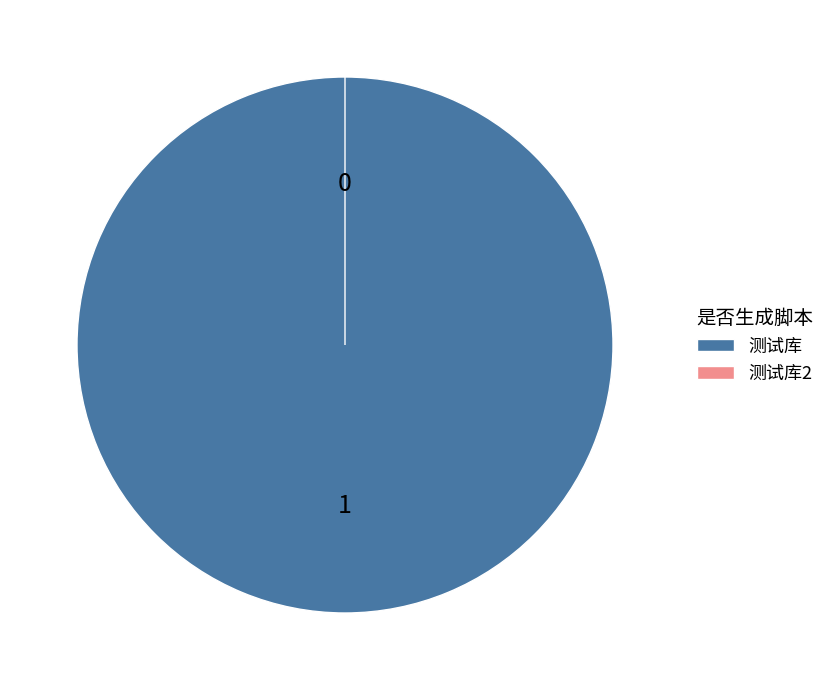

How many slices are in this pie chart?

2